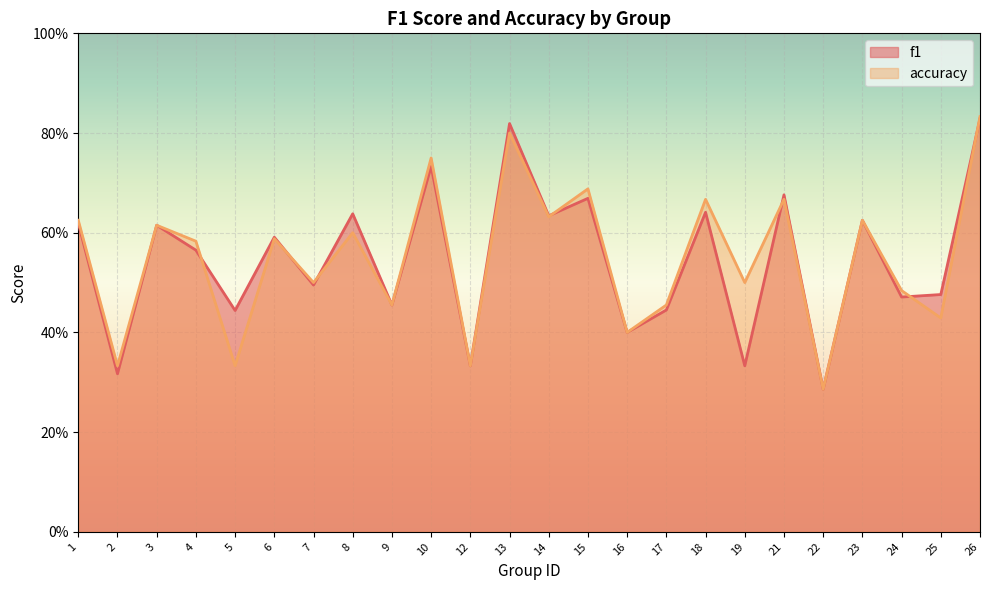

True or false: accuracy and f1 cross at least once.

True